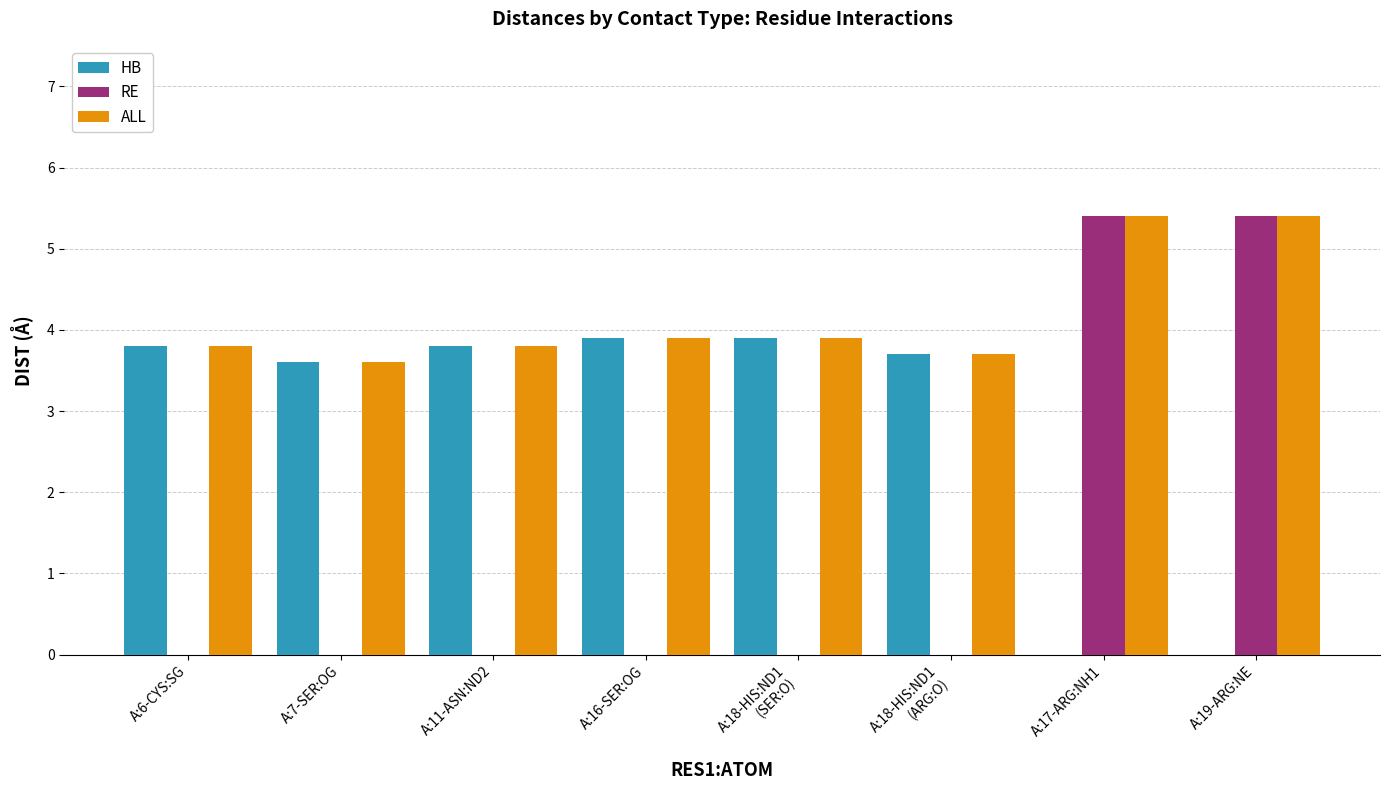

What is the sum of the HB values at A:11-ASN:ND2 and A:16-SER:OG?

7.7